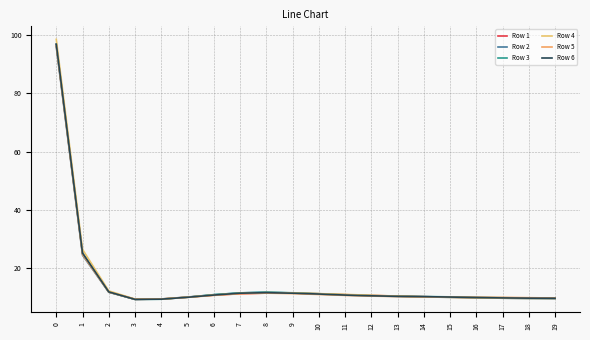

Which series ends up on top after the final intersection of Row 4 and Row 5?

Row 5